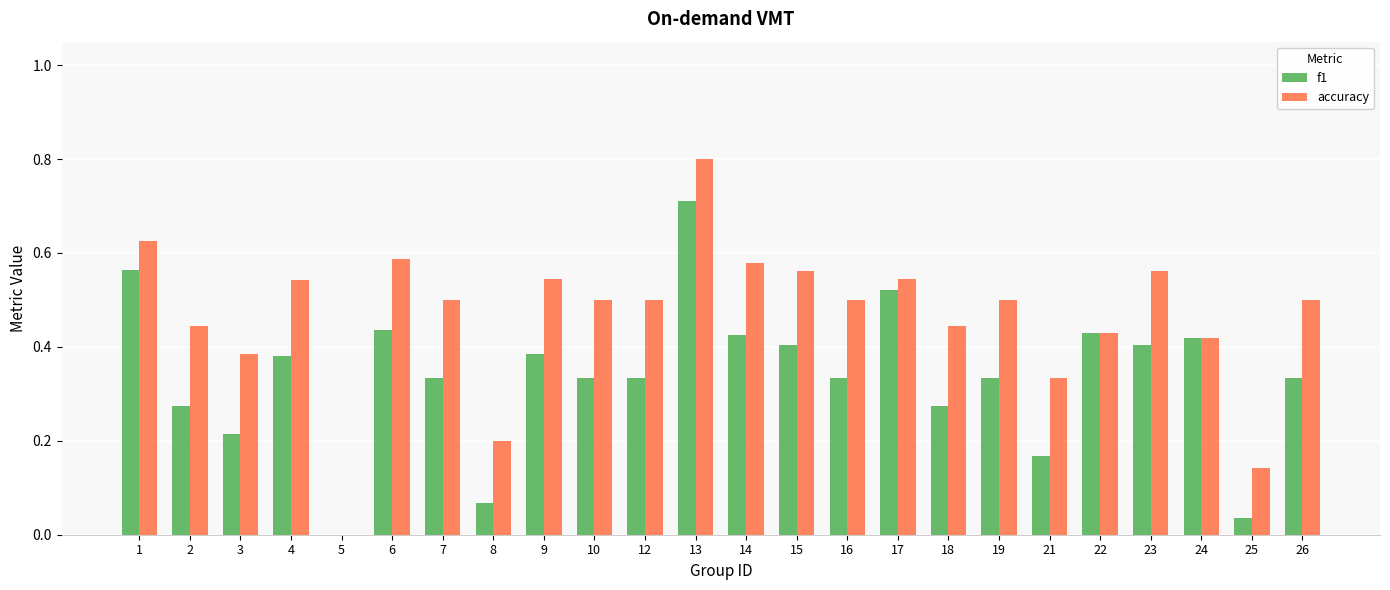

Which series changed the most between 2 and 25?

accuracy